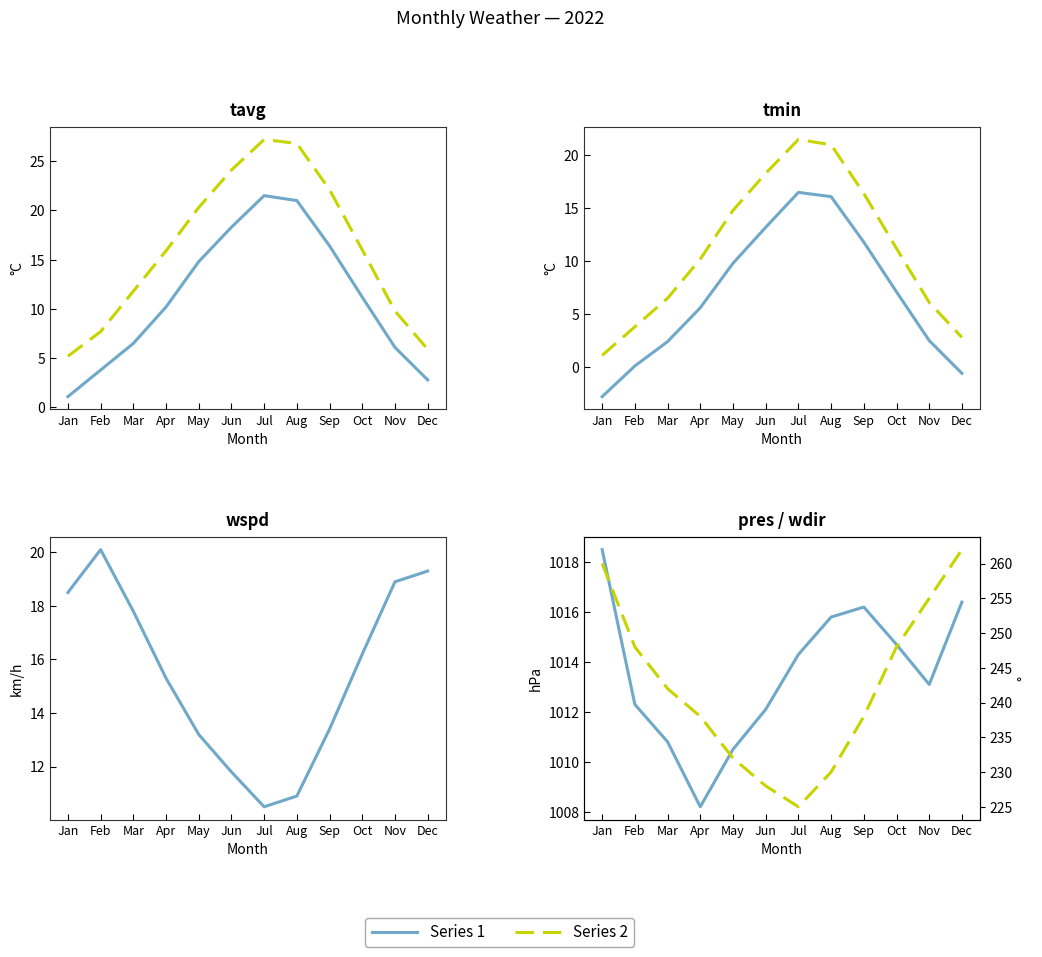

Reading left to right, list all the values displayed in this chart.

tavg: Jan=1.1	Feb=3.8	Mar=6.5	Apr=10.2	May=14.8	Jun=18.3	Jul=21.5	Aug=21.0	Sep=16.4	Oct=11.2	Nov=6.1	Dec=2.8
tmax: Jan=5.2	Feb=7.7	Mar=11.8	Apr=15.9	May=20.3	Jun=24.1	Jul=27.2	Aug=26.8	Sep=22.1	Oct=16.0	Nov=9.8	Dec=5.9
tmin: Jan=-2.8	Feb=0.1	Mar=2.4	Apr=5.6	May=9.8	Jun=13.2	Jul=16.5	Aug=16.1	Sep=11.8	Oct=7.1	Nov=2.5	Dec=-0.6
wspd: Jan=18.5	Feb=20.1	Mar=17.8	Apr=15.3	May=13.2	Jun=11.8	Jul=10.5	Aug=10.9	Sep=13.4	Oct=16.2	Nov=18.9	Dec=19.3
pres: Jan=1018.5	Feb=1012.3	Mar=1010.8	Apr=1008.2	May=1010.5	Jun=1012.1	Jul=1014.3	Aug=1015.8	Sep=1016.2	Oct=1014.7	Nov=1013.1	Dec=1016.4
wdir: Jan=260.0	Feb=248.0	Mar=242.0	Apr=238.0	May=232.0	Jun=228.0	Jul=225.0	Aug=230.0	Sep=238.0	Oct=248.0	Nov=255.0	Dec=262.0